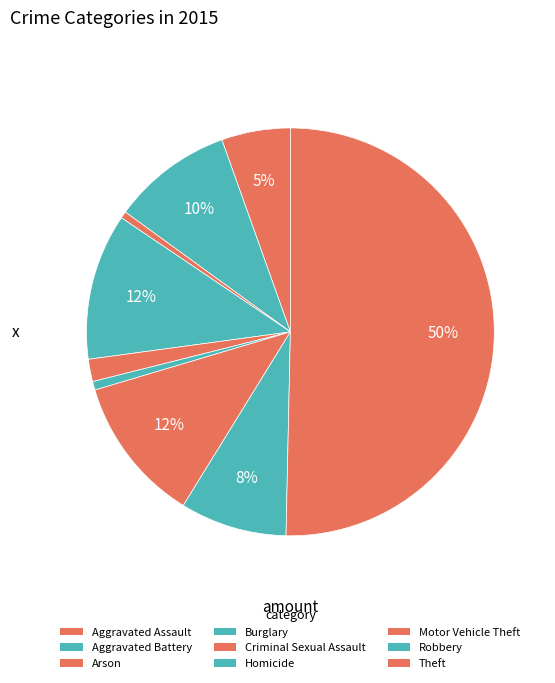

To the nearest percent, what is the difference between the largest and smallest slice percentages?

50%